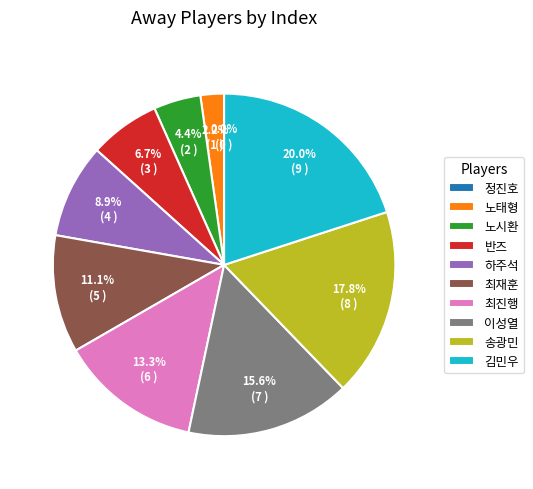

What portion of the pie excludes 노태형?

97.8%